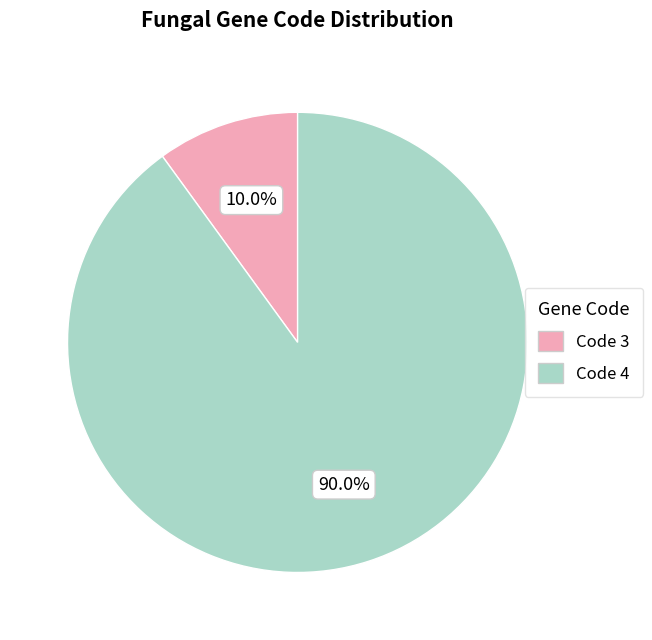

Approximately how many times larger is the value at Code 4 compared to Code 3?

9.0